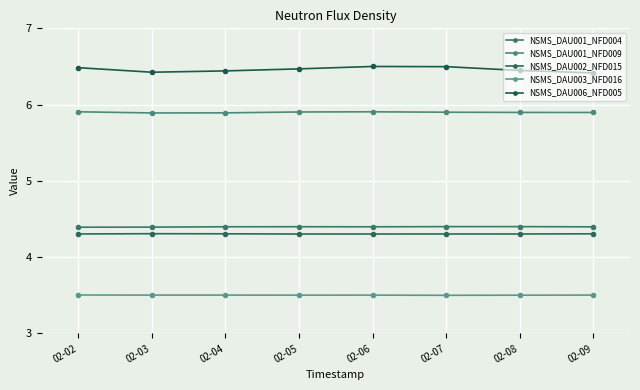

What is the average value of the NSMS_DAU002_NFD015 series?

4.3